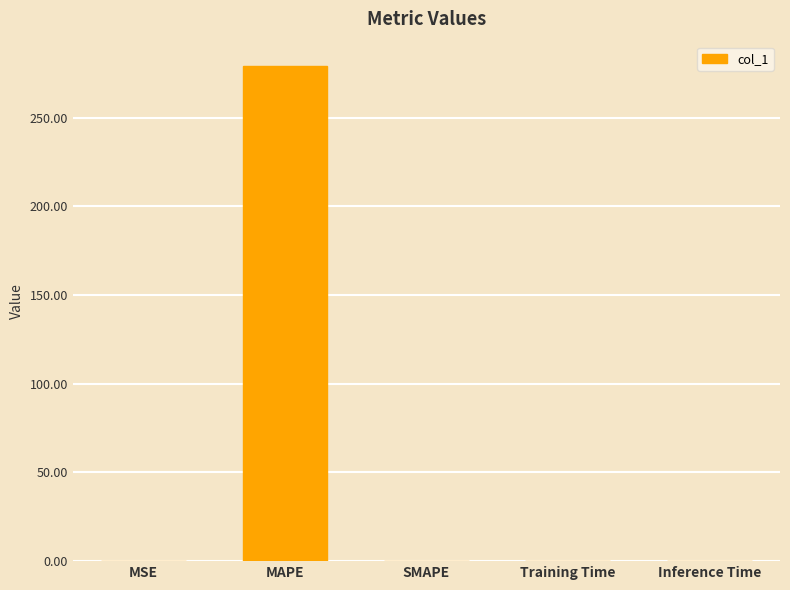

What is the average value?

55.8